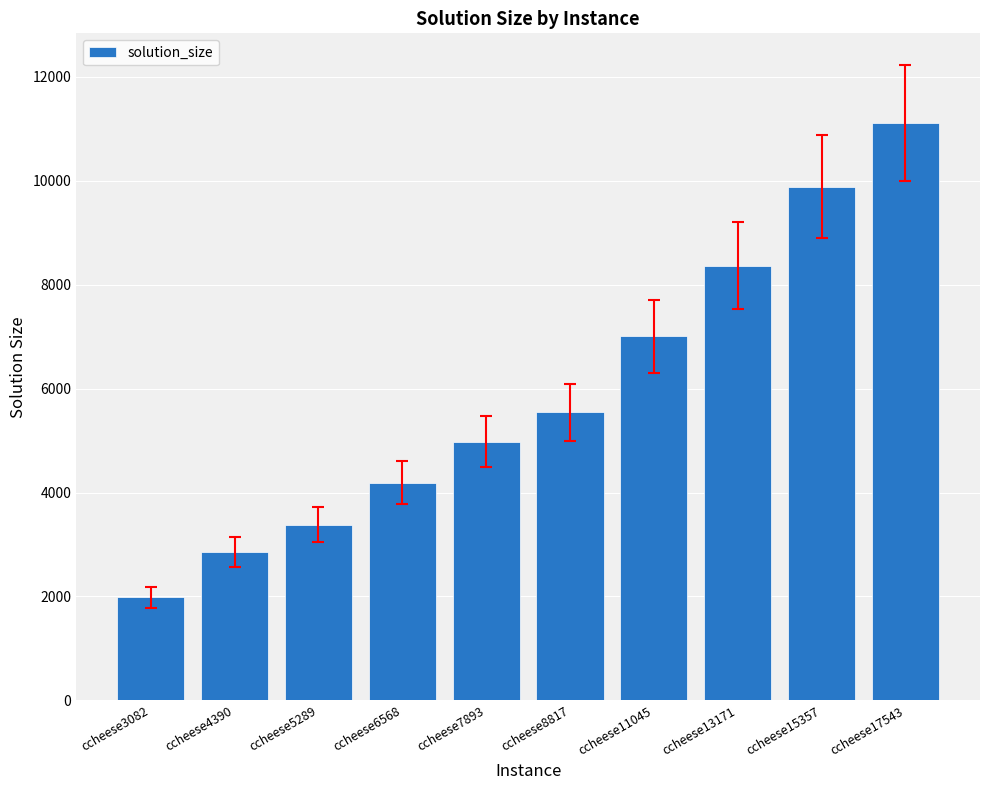

What is the change in value from ccheese15357 to ccheese17543?

+1228